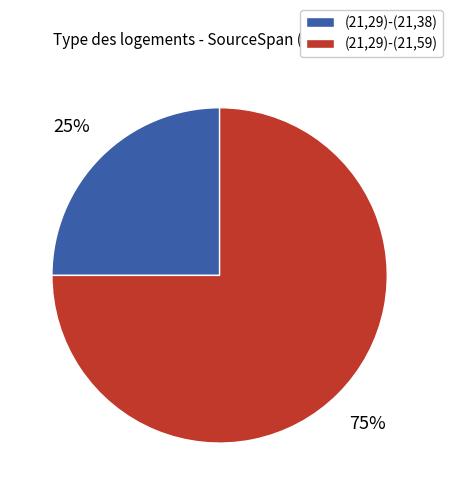

To the nearest percent, what is the difference between the (21,29)-(21,38) and (21,29)-(21,59) slice percentages?

50%